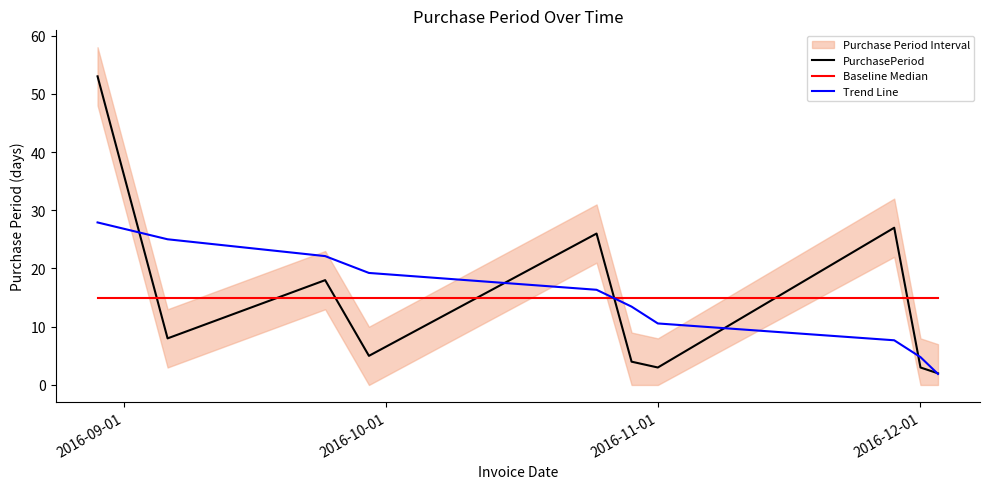

What is the minimum value for Trend Line?

1.9